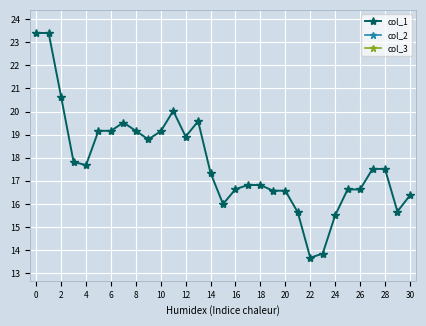

What is the minimum value shown in the chart?

13.7